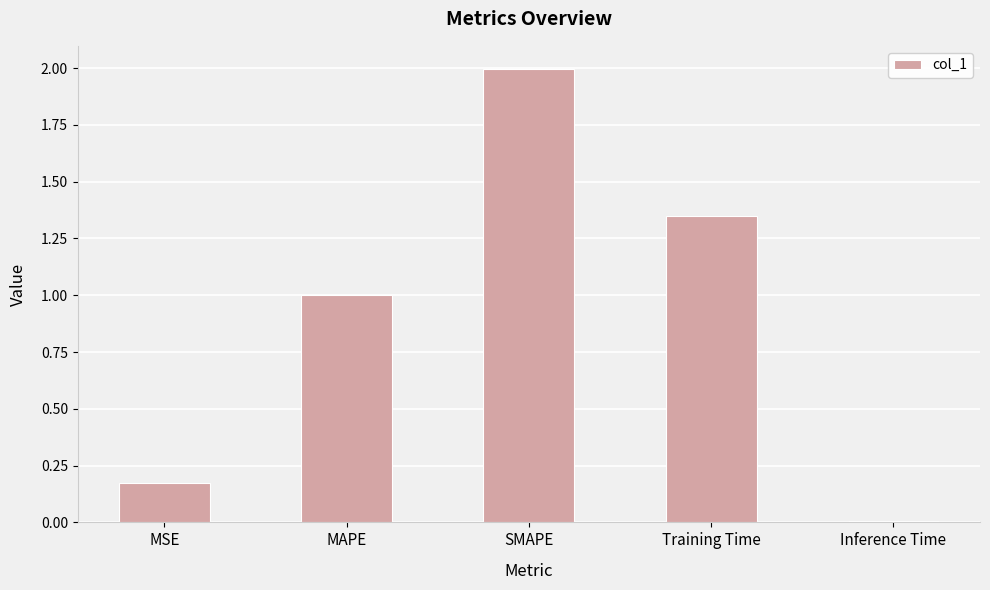

At which label is the value closest to 1?

MAPE